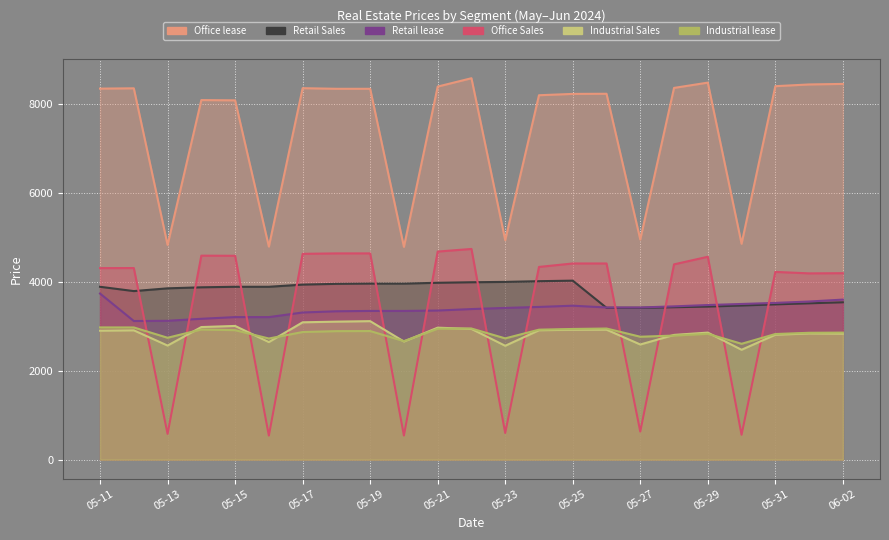

What position from the right is 05-14?

20